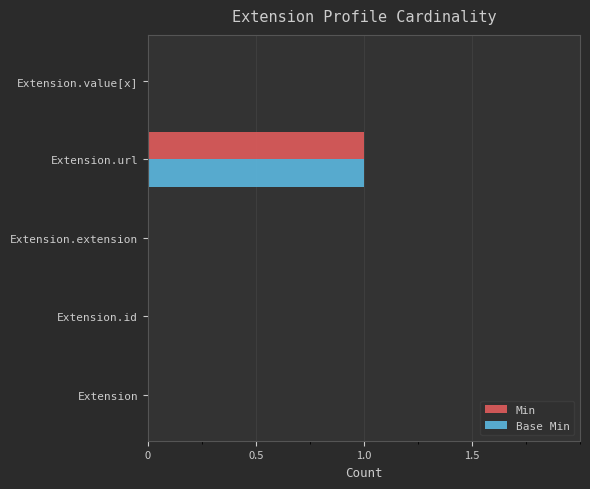

Is it true that Base Min equals 0 at Extension.extension?

True